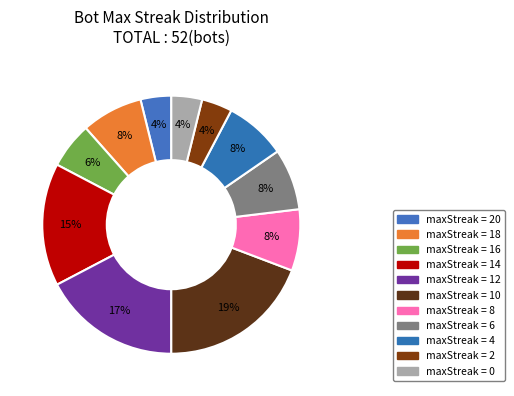

Count the number of slices in the pie.

11